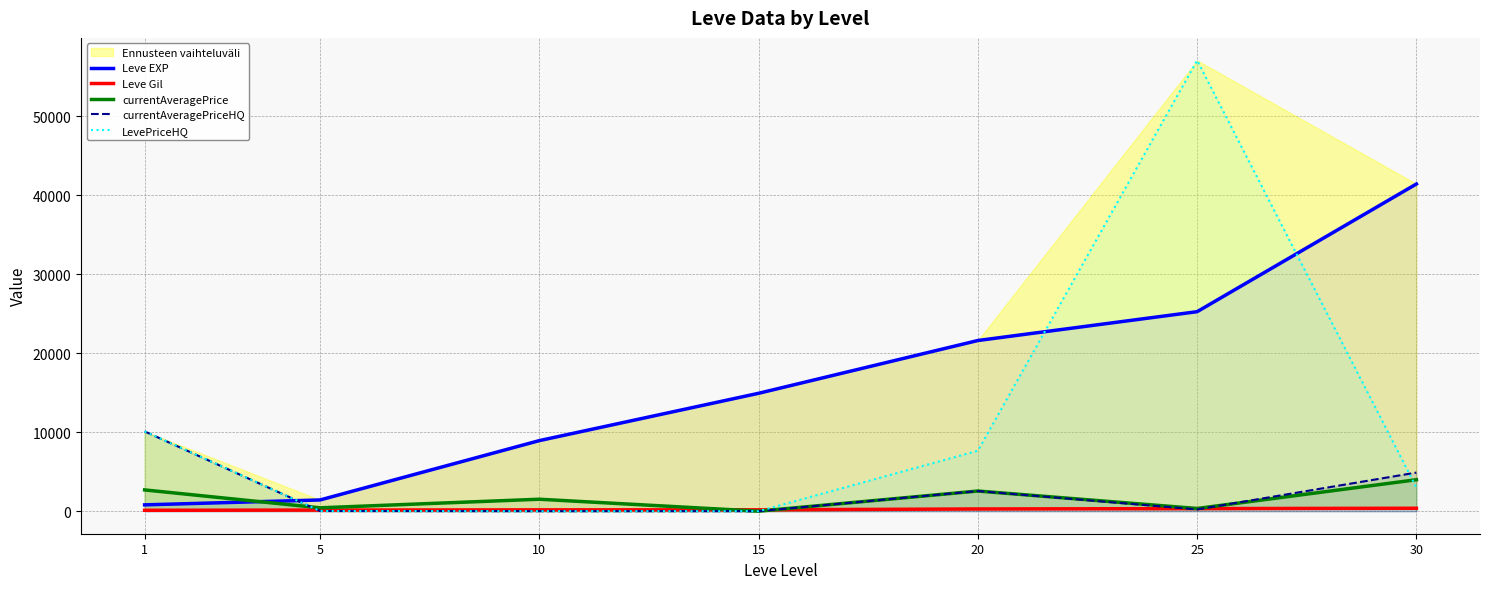

Between 10 and 20, which is larger?

20